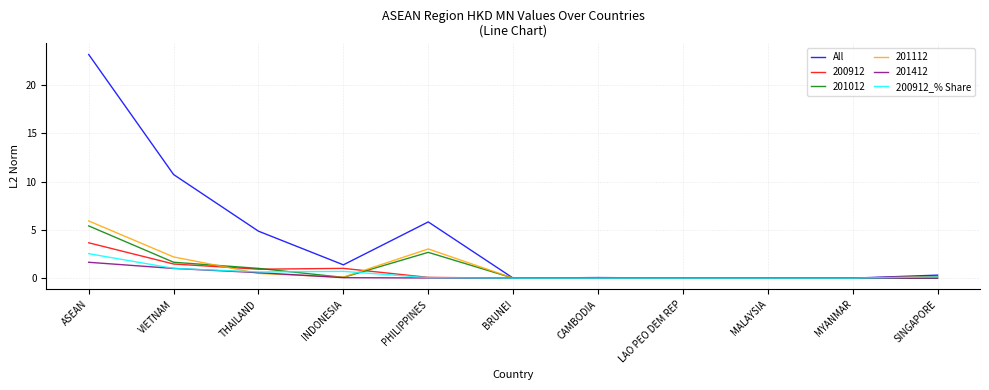

At which category is the sum across all series the highest?

ASEAN